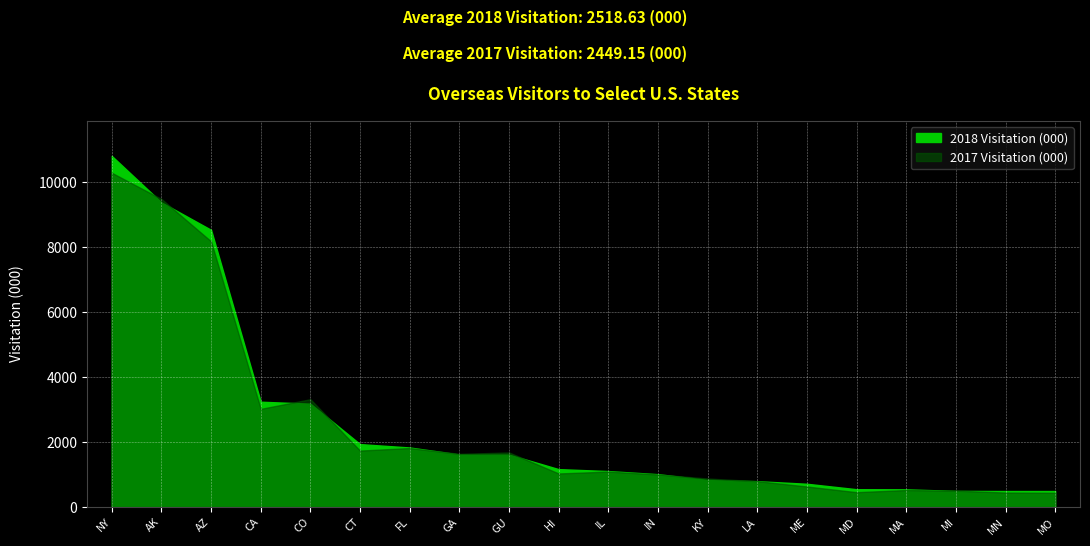

How many data points does each series have?

20